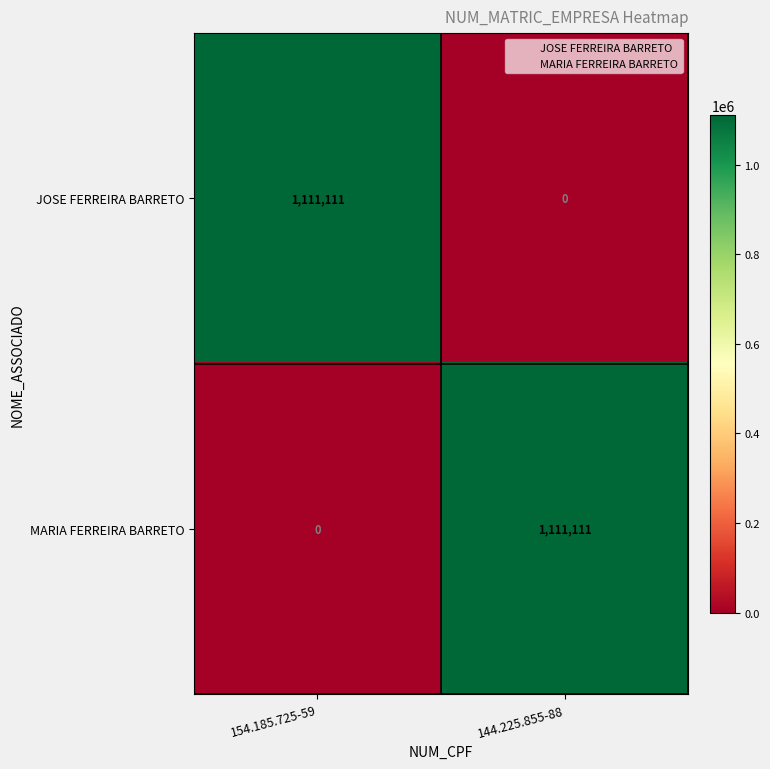

Reading left to right, transcribe all the data shown in this chart.

JOSE FERREIRA BARRETO: 154.185.725-59=1111111	144.225.855-88=0
MARIA FERREIRA BARRETO: 154.185.725-59=0	144.225.855-88=1111111